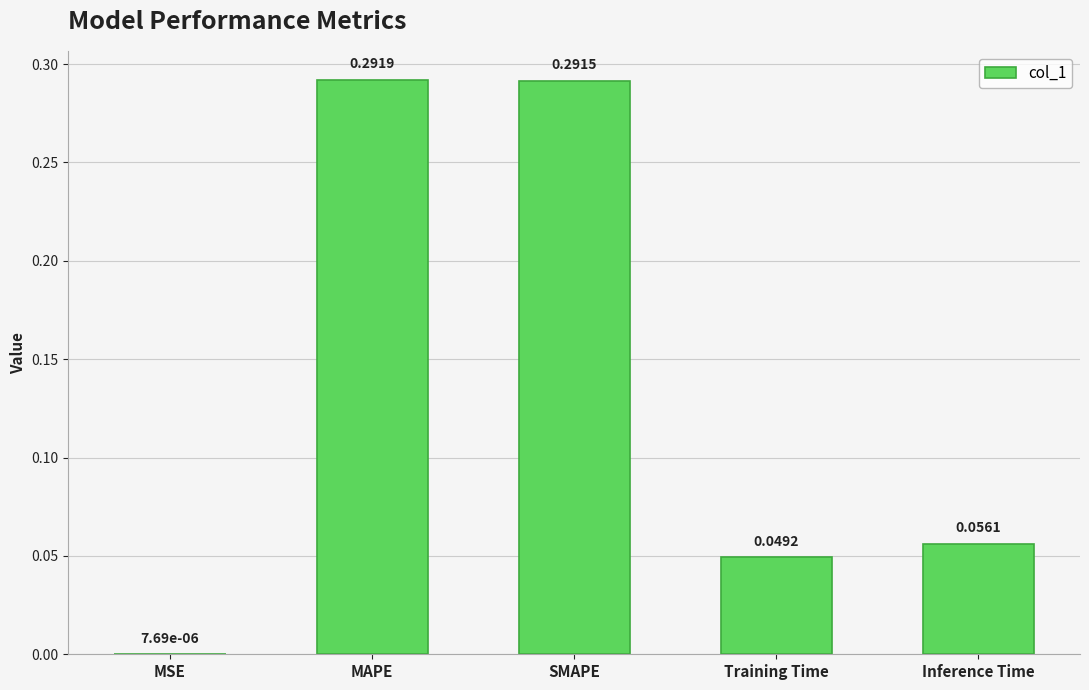

What is the sum of all values?

0.7